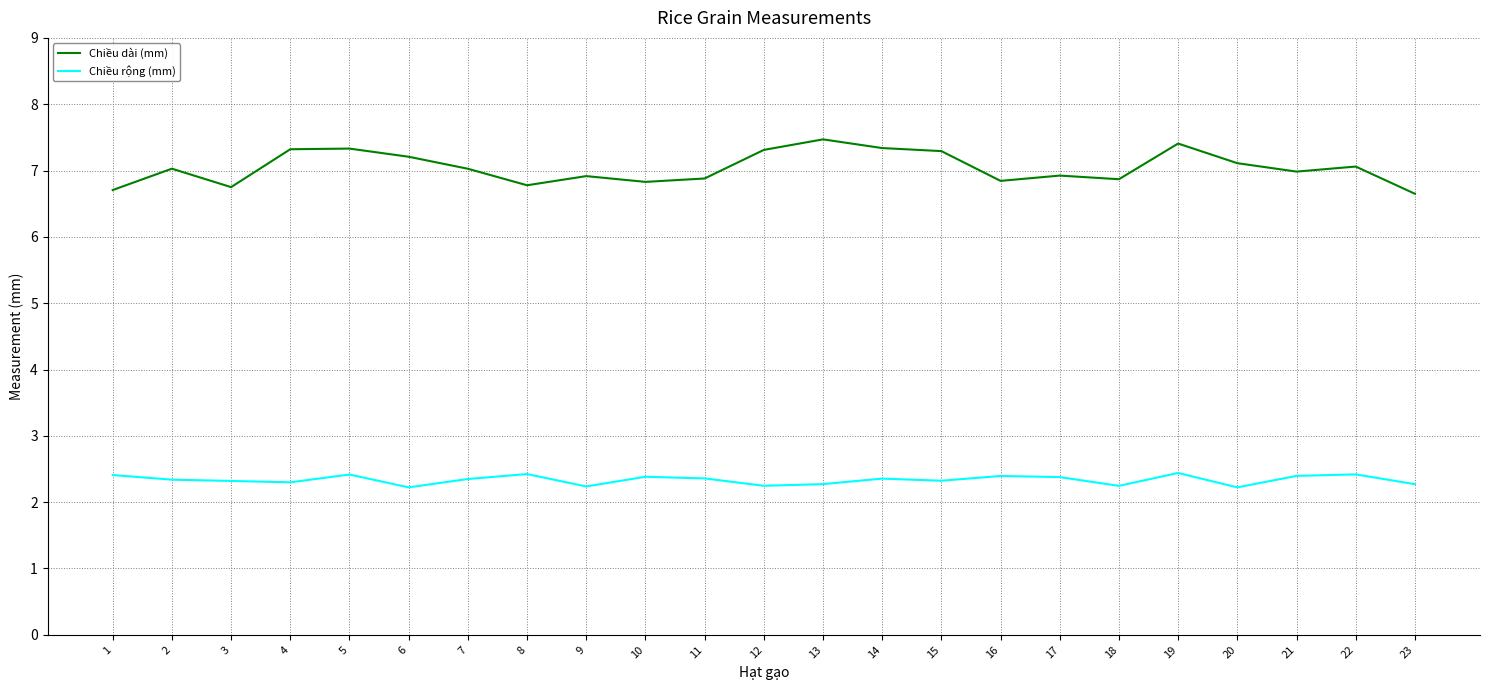

What is the difference between the highest and lowest values at 7?

4.7